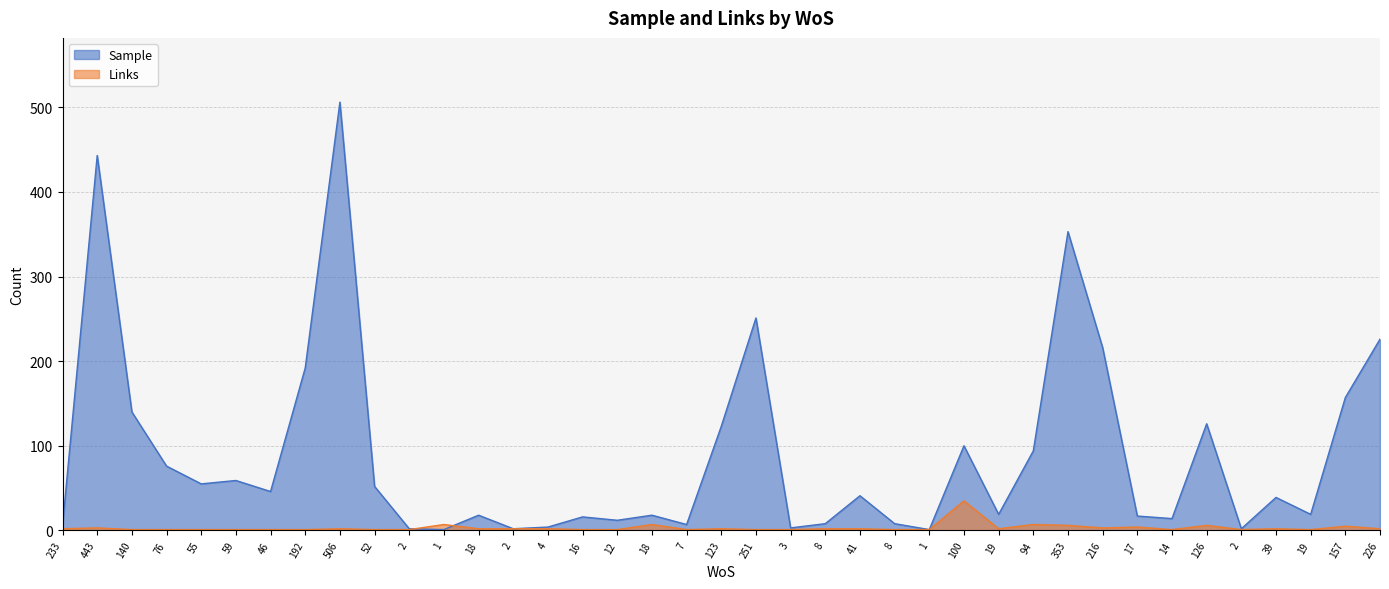

In Sample, how many points are lower than both neighbors (excluding endpoints)?

12